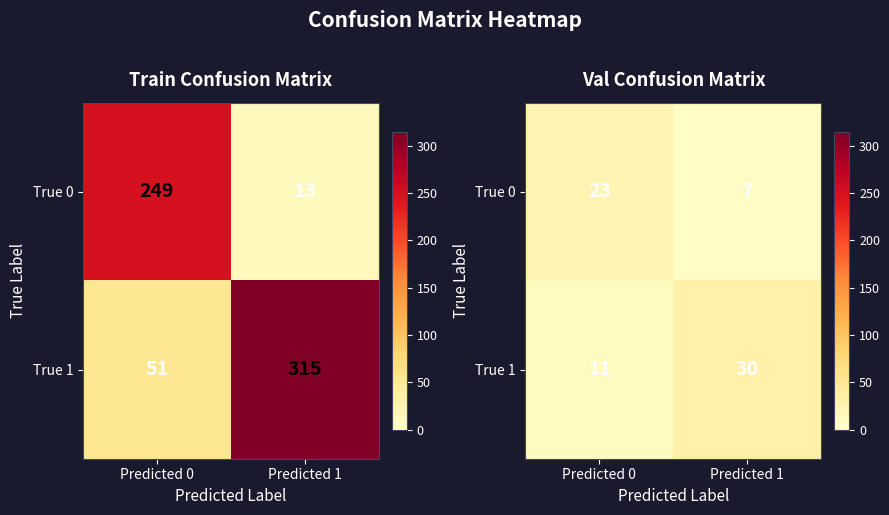

True or false: True 1 has a value of 30 at Predicted 1.

True